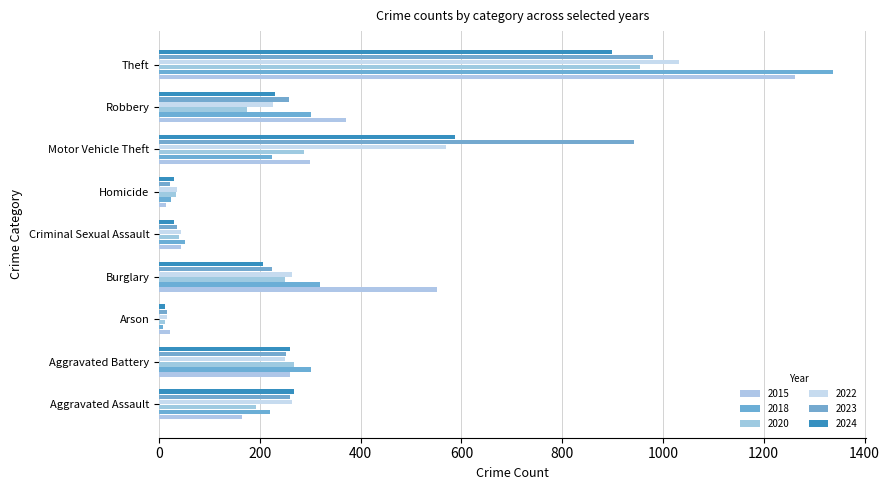

At which category does the chart reach its minimum across all series?

Arson